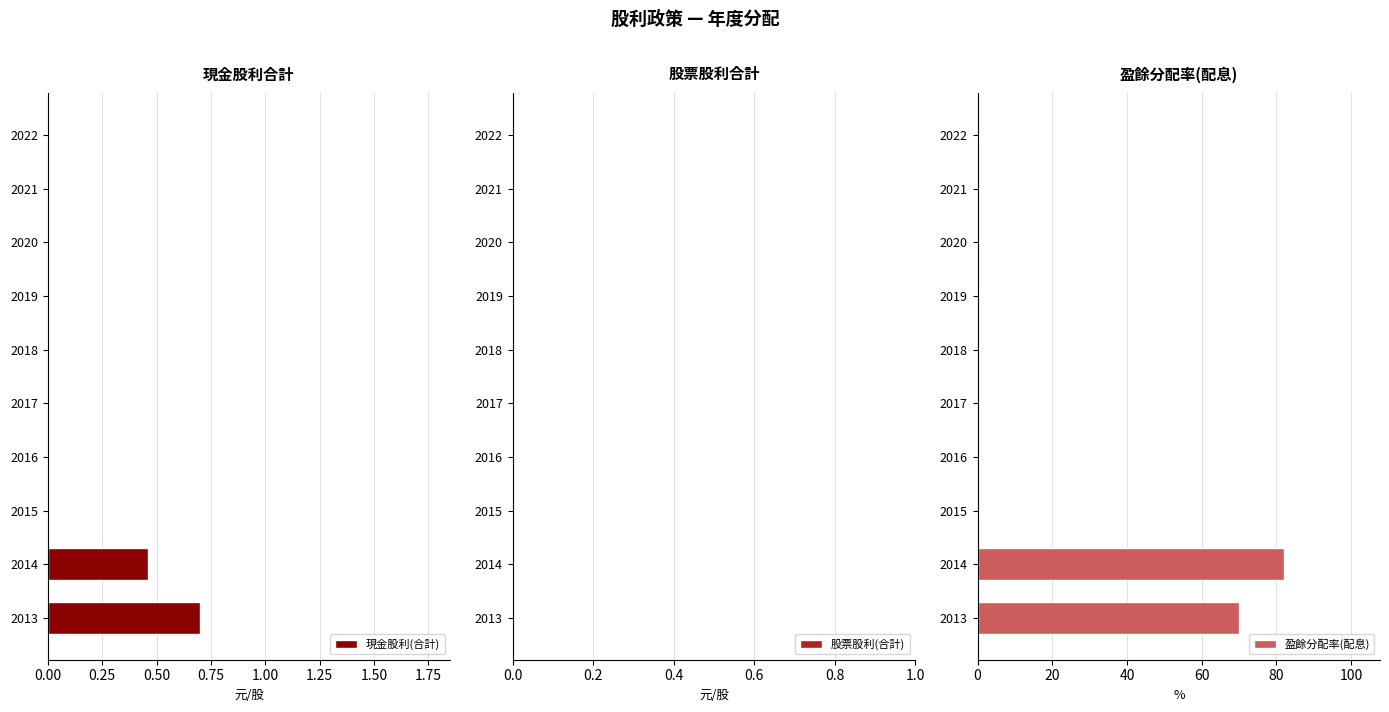

Which category has the highest value in the 現金股利(合計) series?

2013